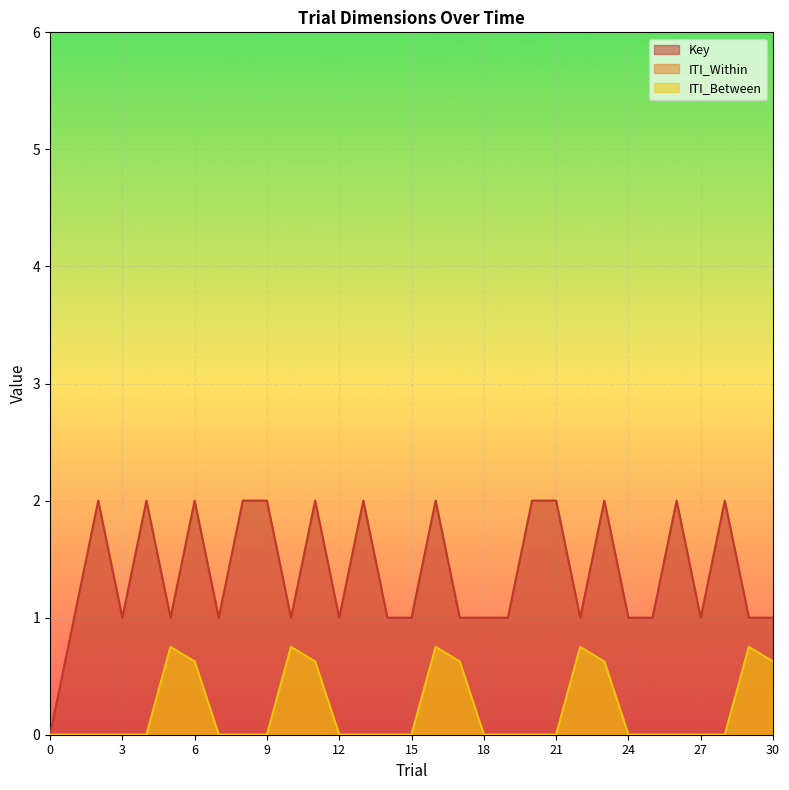

Which series has the largest range (max minus min)?

Key